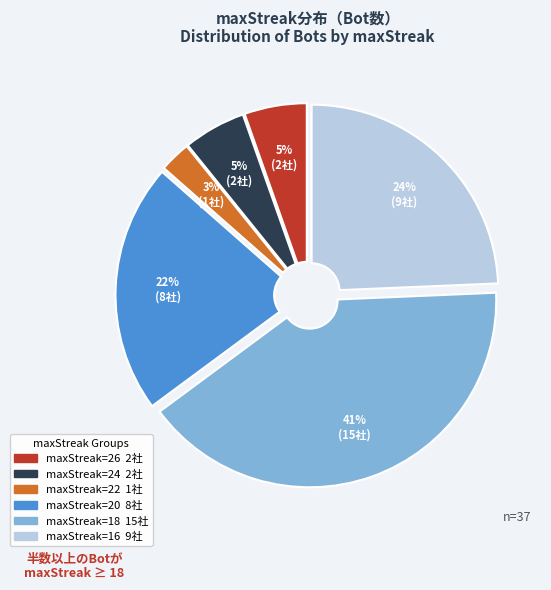

To the nearest percent, what is the average slice percentage?

17%